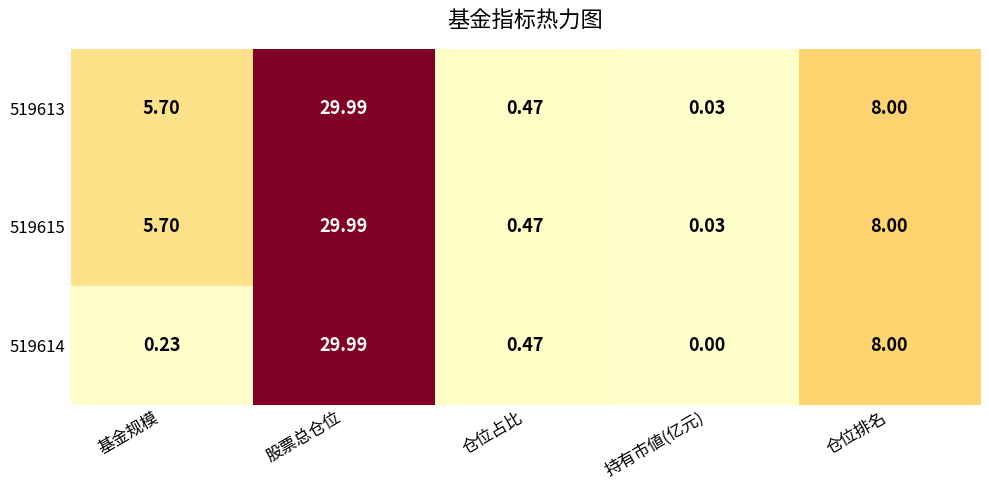

Is the value of 519613 at 基金规模 greater than the value of 519614 at 仓位排名?

No